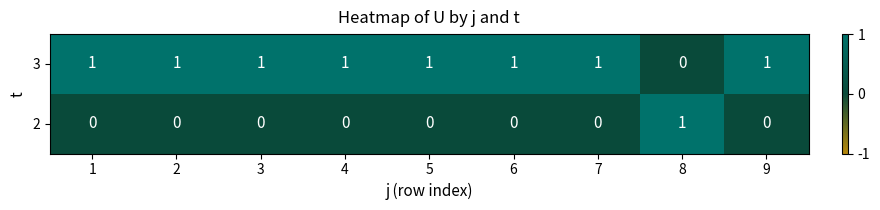

At 9, list the series in order from largest to smallest.

3, 2